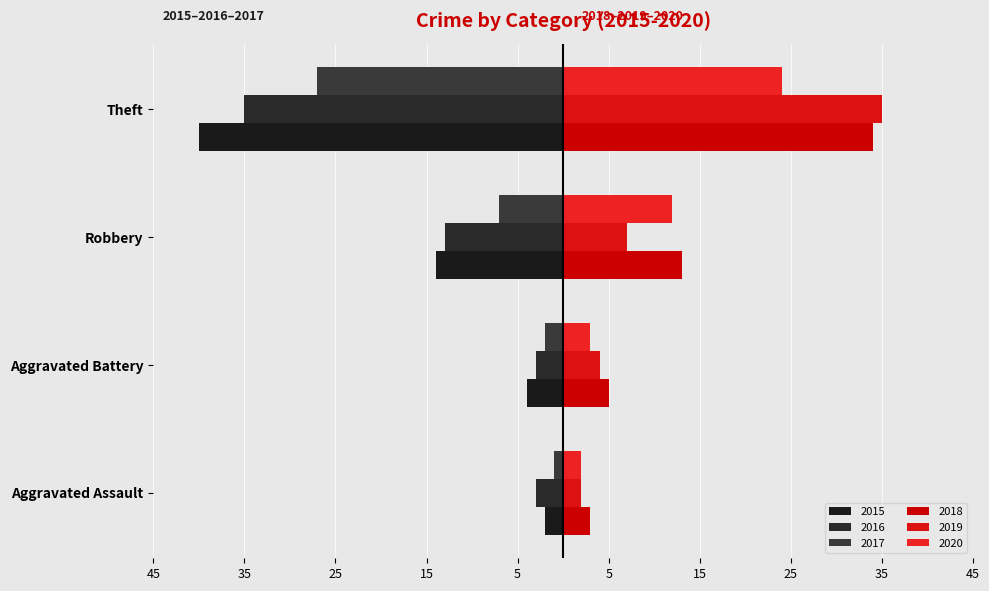

Reading left to right, what are all the values shown in this chart?

2015: Aggravated Assault=-2	Aggravated Battery=-4	Robbery=-14	Theft=-40
2016: Aggravated Assault=-3	Aggravated Battery=-3	Robbery=-13	Theft=-35
2017: Aggravated Assault=-1	Aggravated Battery=-2	Robbery=-7	Theft=-27
2018: Aggravated Assault=3	Aggravated Battery=5	Robbery=13	Theft=34
2019: Aggravated Assault=2	Aggravated Battery=4	Robbery=7	Theft=35
2020: Aggravated Assault=2	Aggravated Battery=3	Robbery=12	Theft=24